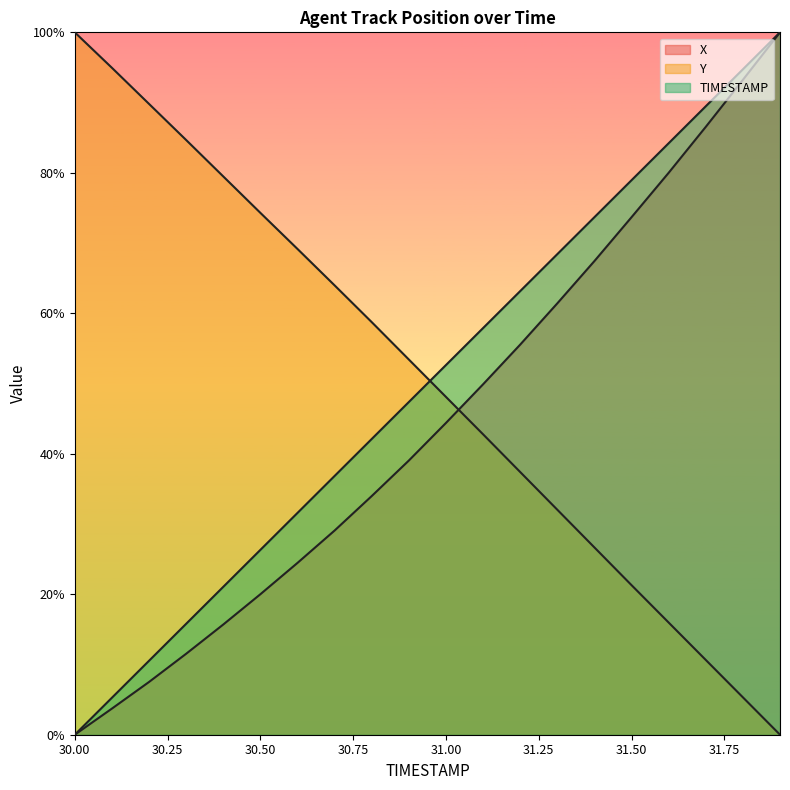

What is the label of the 18th point from the left?

31.7